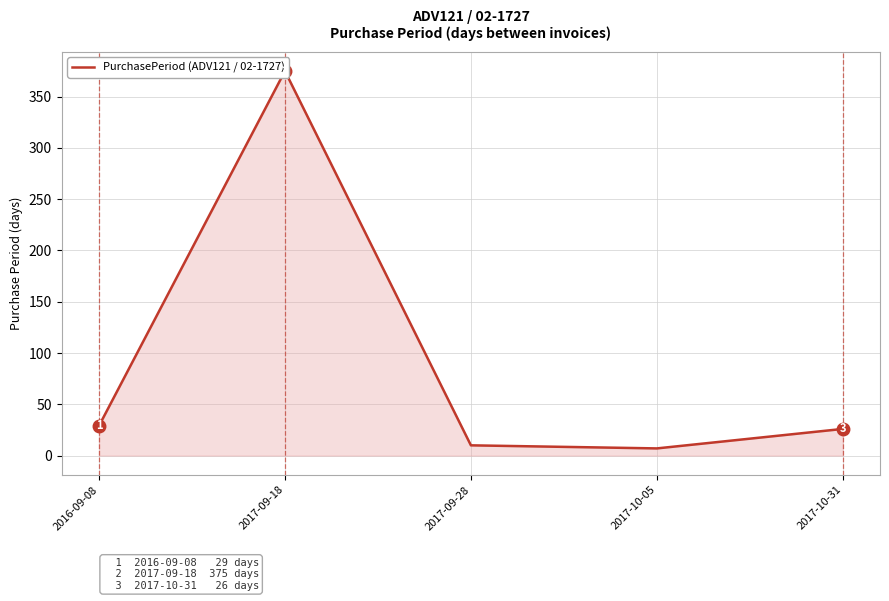

How many interior local valleys (lower than both neighbors) does the data have?

1